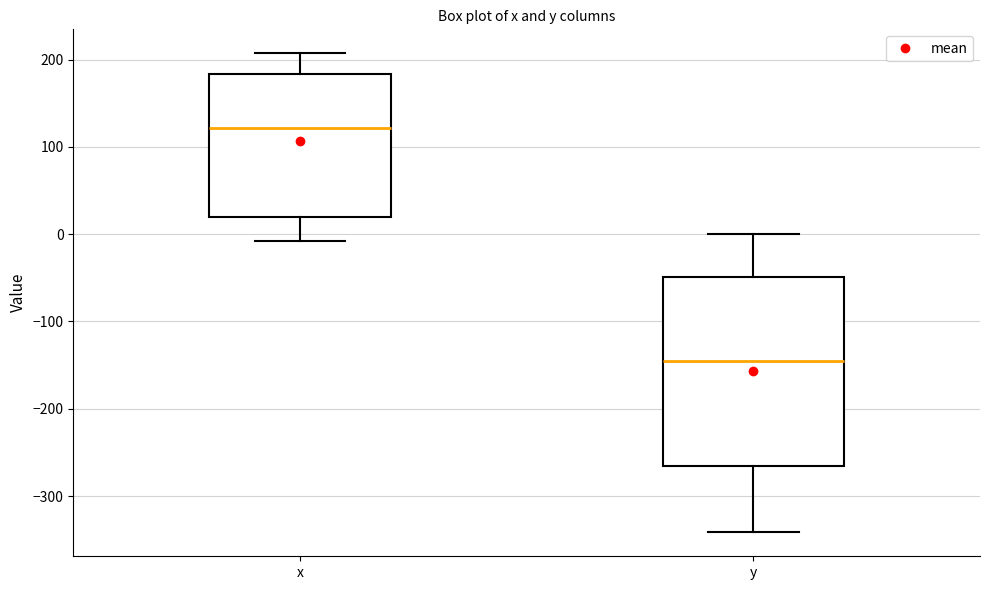

Reading left to right, read every box against the y-axis: the position of its median line, the range the box covers, and the ends of its whiskers. The values are not printed on the chart, so give them approximately, as read against the axis.

x: median 120, box 20 to 180, whiskers -10 to 210
y: median -150, box -270 to -50, whiskers -340 to 0